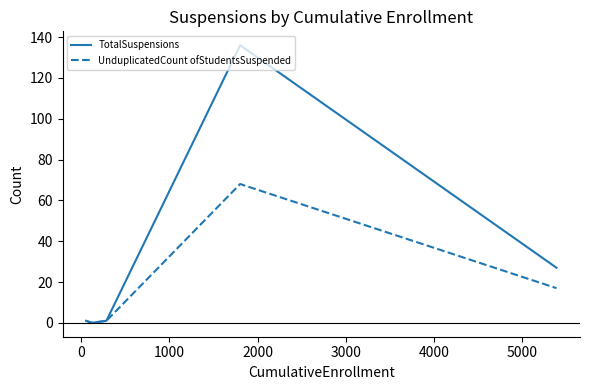

True or false: TotalSuspensions has more than 0 interior local peaks.

True